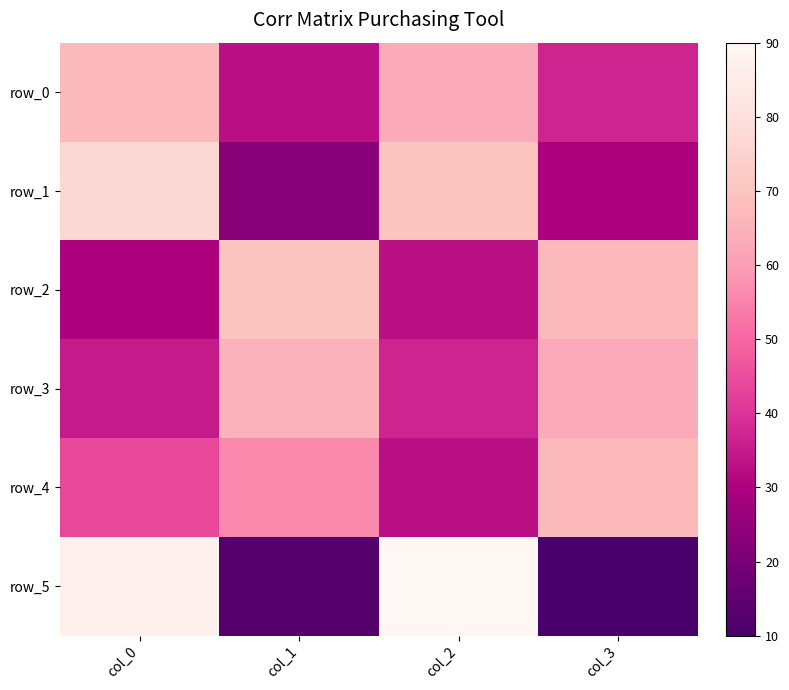

What is the approximate value of row_3 at col_3?

63